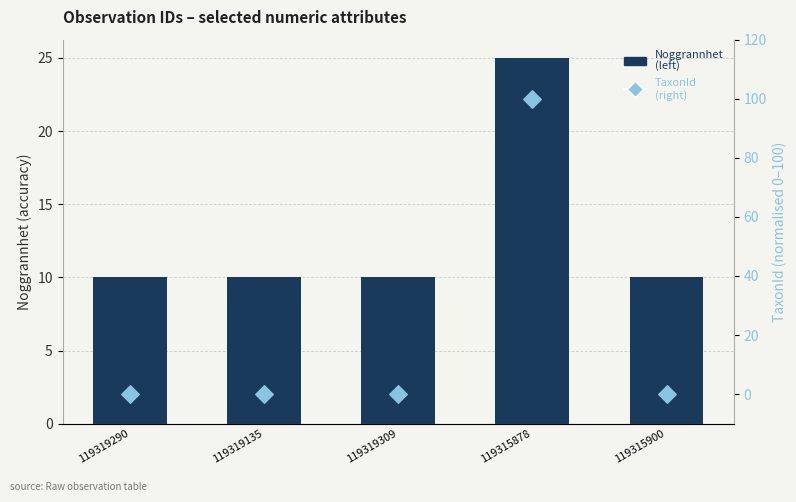

Is the value of TaxonId at 119319135 greater than the value of Noggrannhet at 119319309?

No